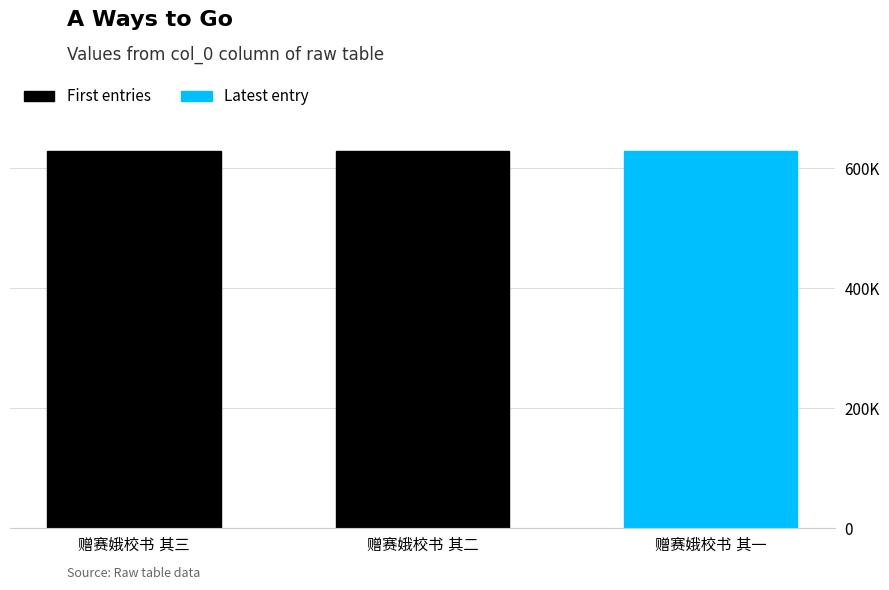

What is the value of the 1st bar from the left?

628348